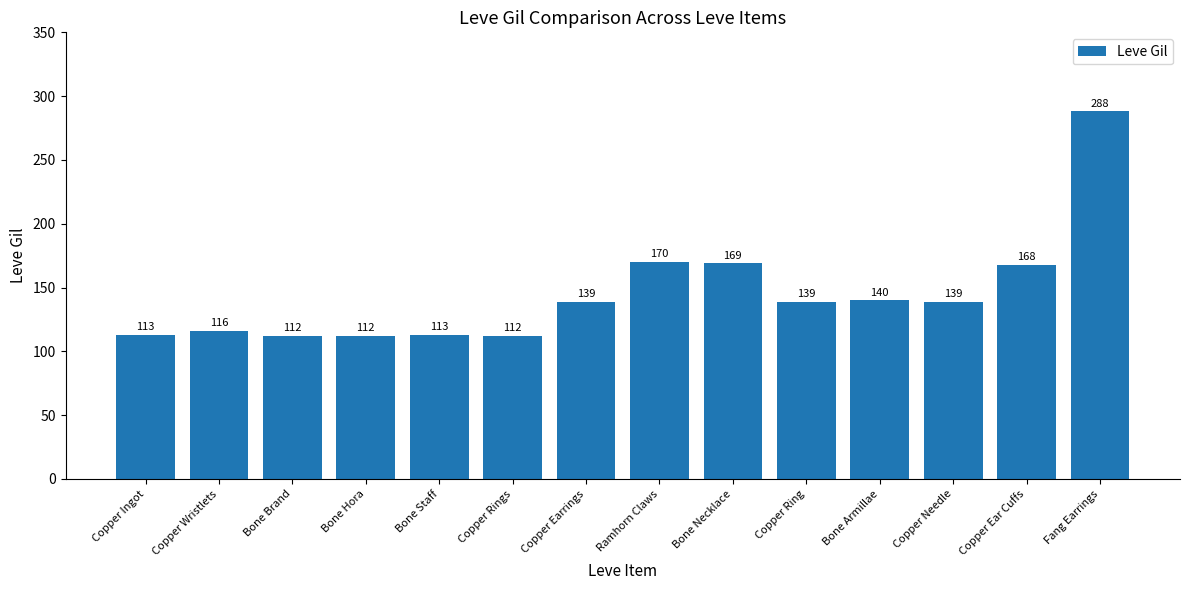

What is the label of the 14th bar from the left?

Fang Earrings